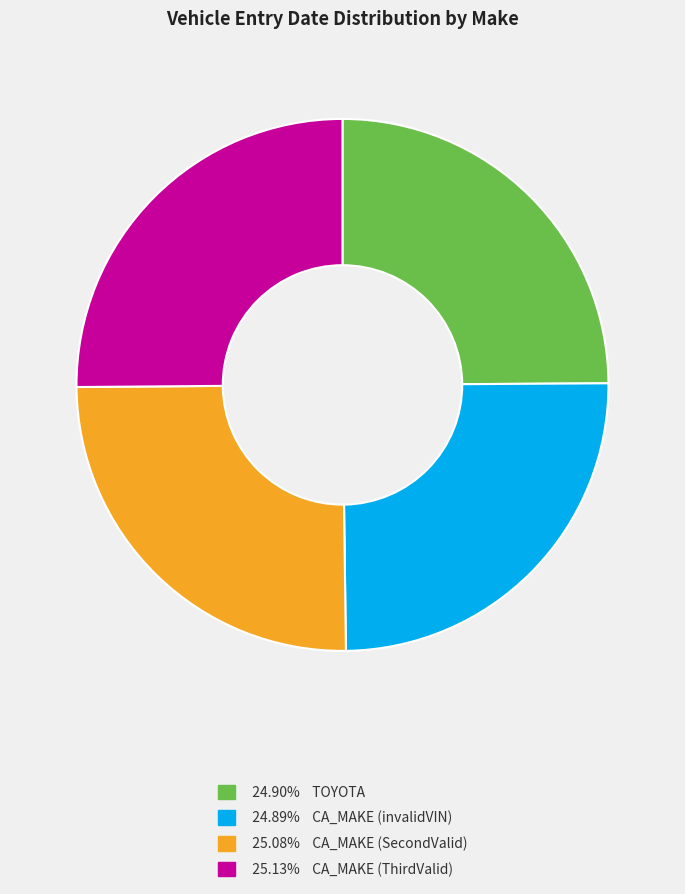

What is the ratio of the value at 25.13% CA_MAKE (ThirdValid) to the value at 25.08% CA_MAKE (SecondValid)?

1.0